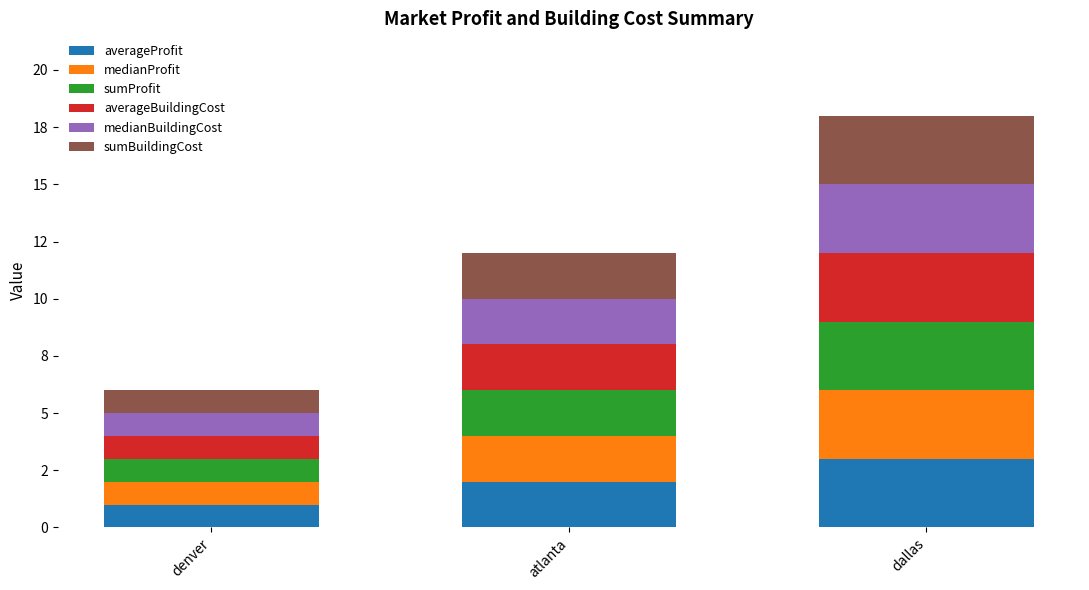

What is the difference between the maximum and minimum values in the medianBuildingCost series?

2